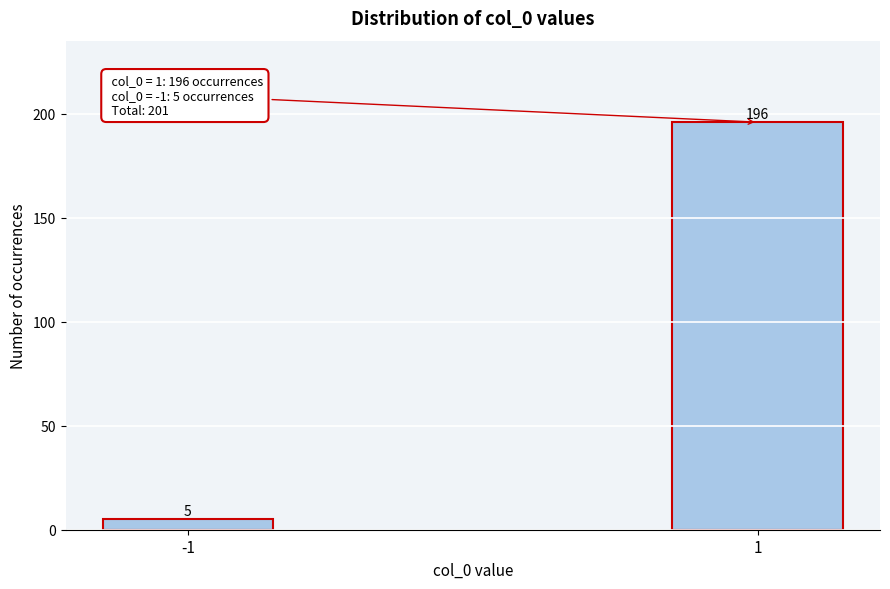

Reading left to right, transcribe all the data shown in this chart.

5	196